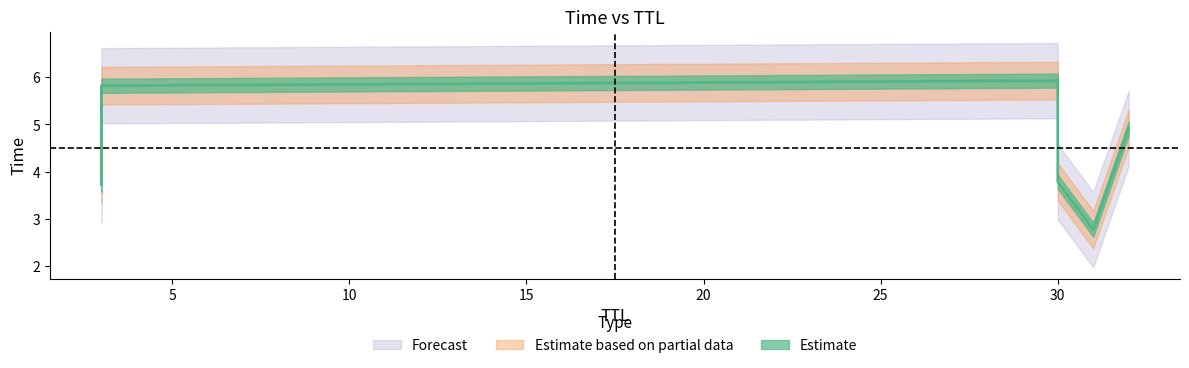

What is the approximate value at 30?

3.8